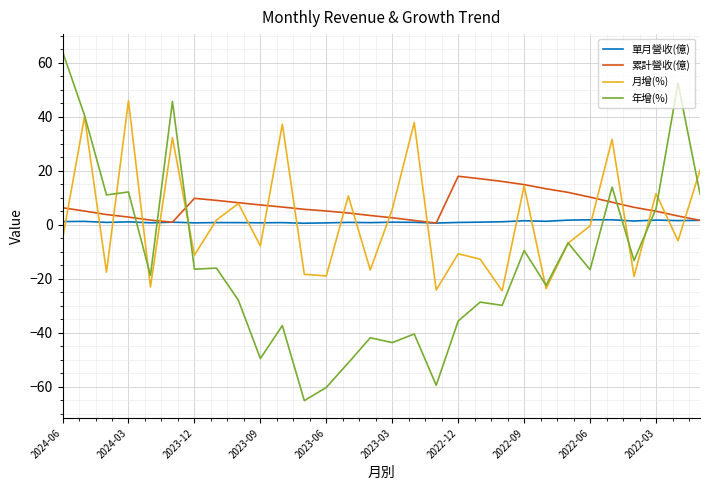

Which series has the largest range (max minus min)?

年增(%)